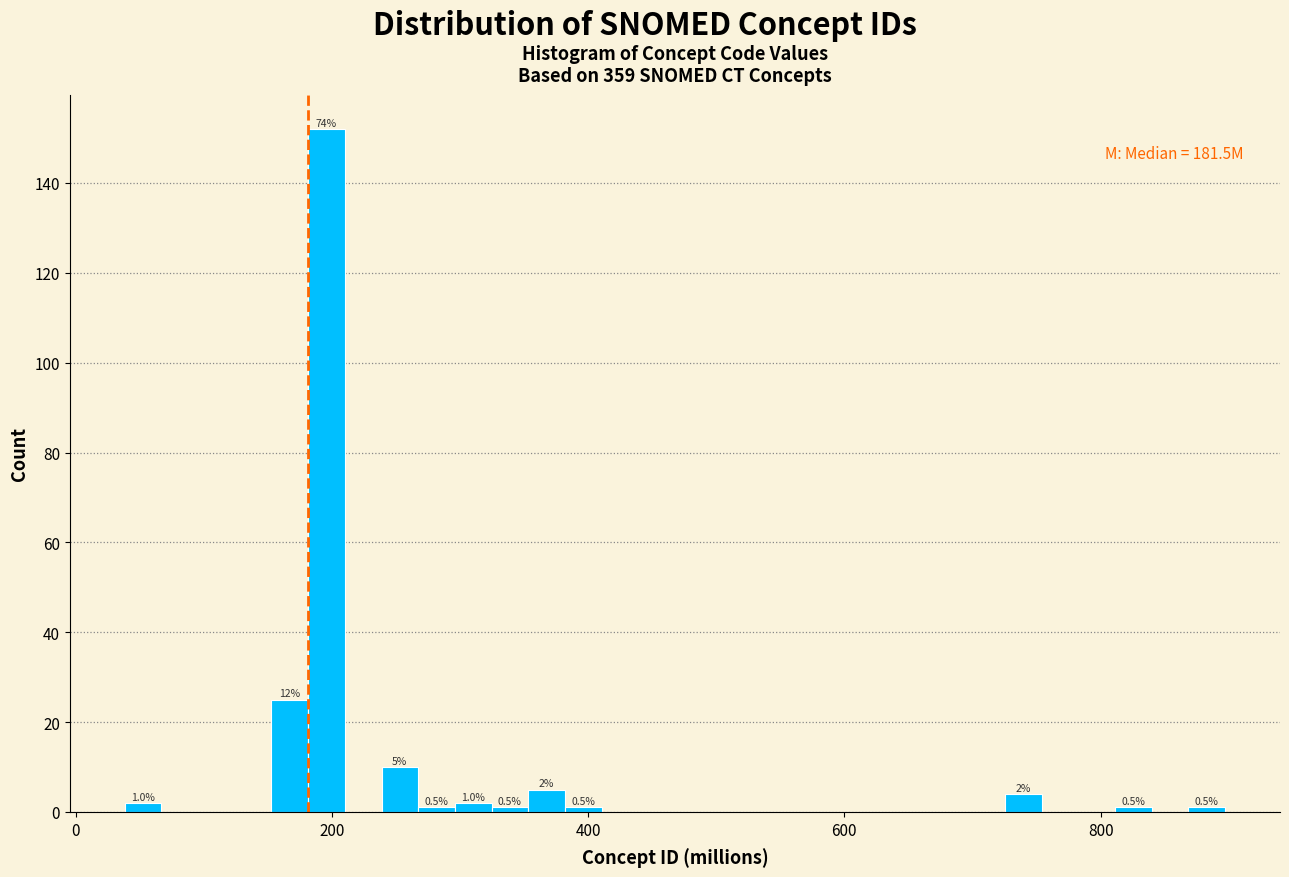

Read against the x-axis, roughly where is the centre of the tallest bar?

200